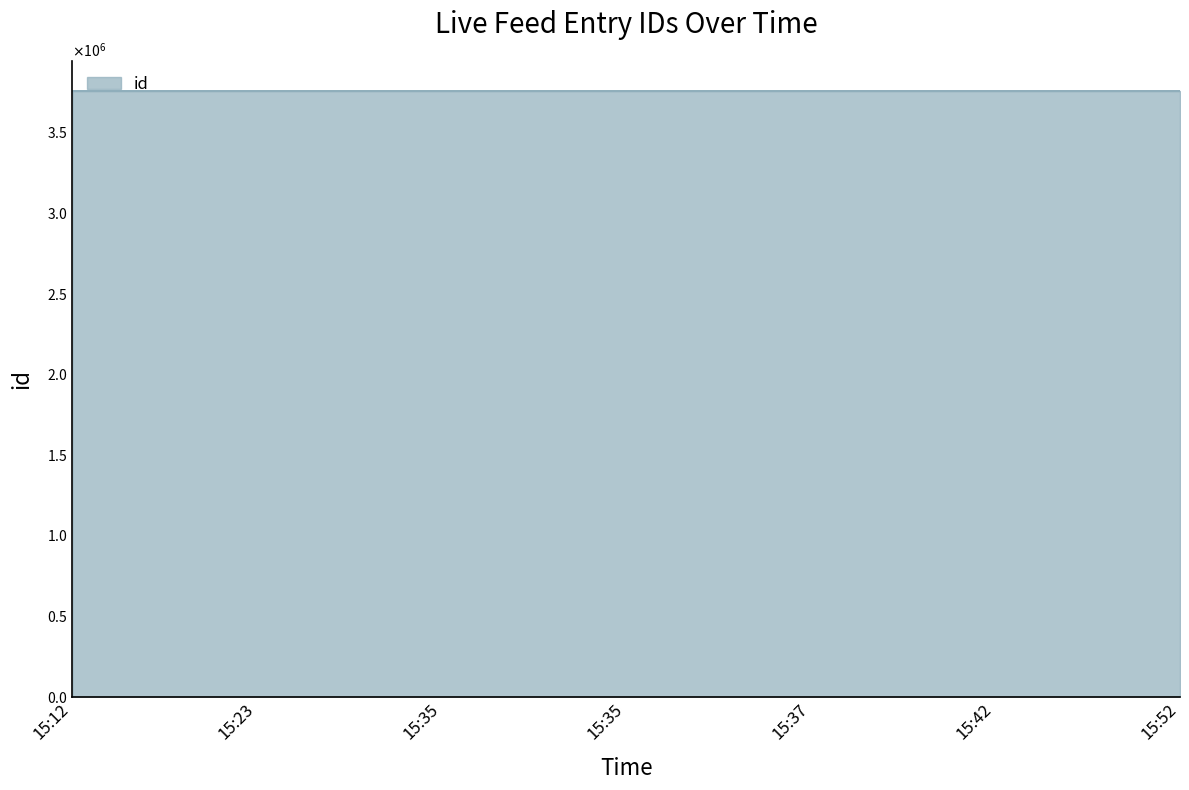

At which label is the value closest to 3756381?

15:35